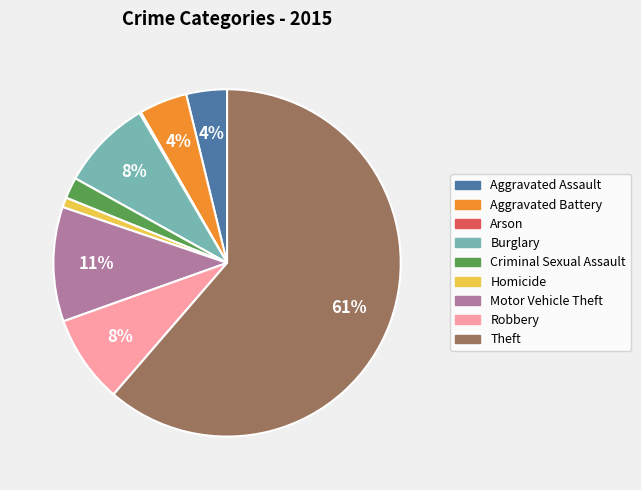

Does Theft represent more than half of the total?

Yes